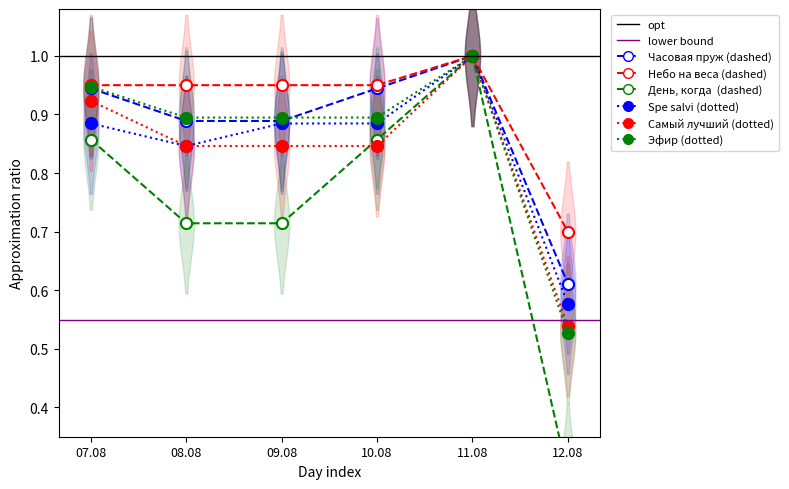

What is the label of the 4th point from the left?

10.08